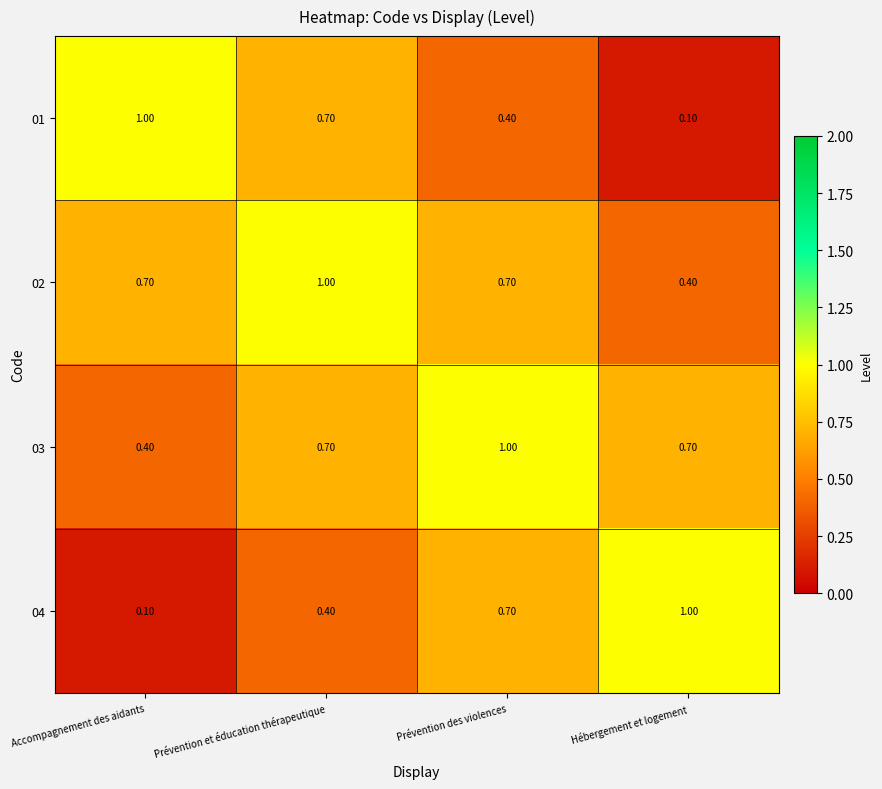

List the labels in order of 04 value, smallest first.

Accompagnement des aidants, Prévention et éducation thérapeutique, Prévention des violences, Hébergement et logement